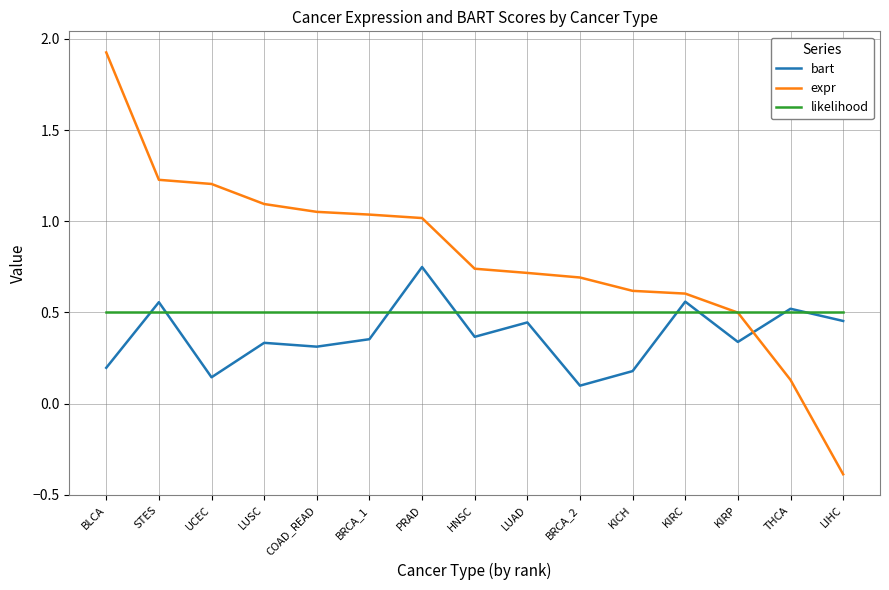

At HNSC, list the series in order from largest to smallest.

expr, likelihood, bart